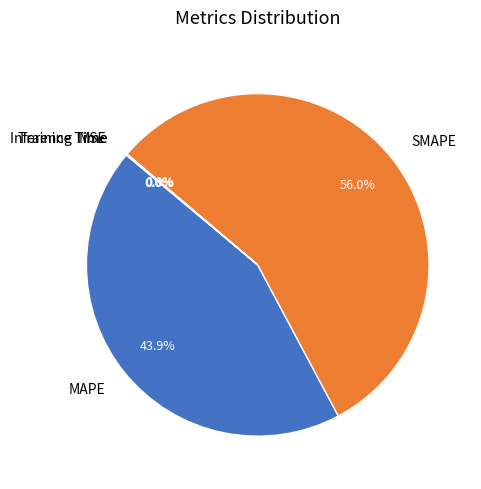

Which category has the biggest portion of the pie?

SMAPE